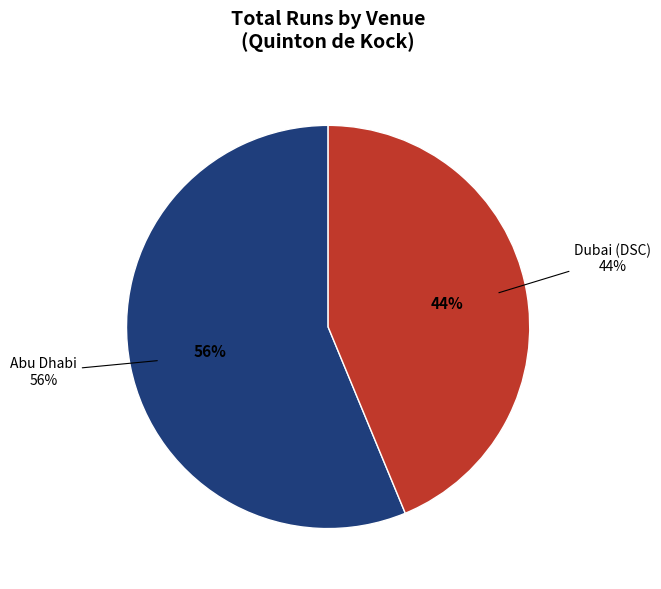

How many slices are in this pie chart?

2